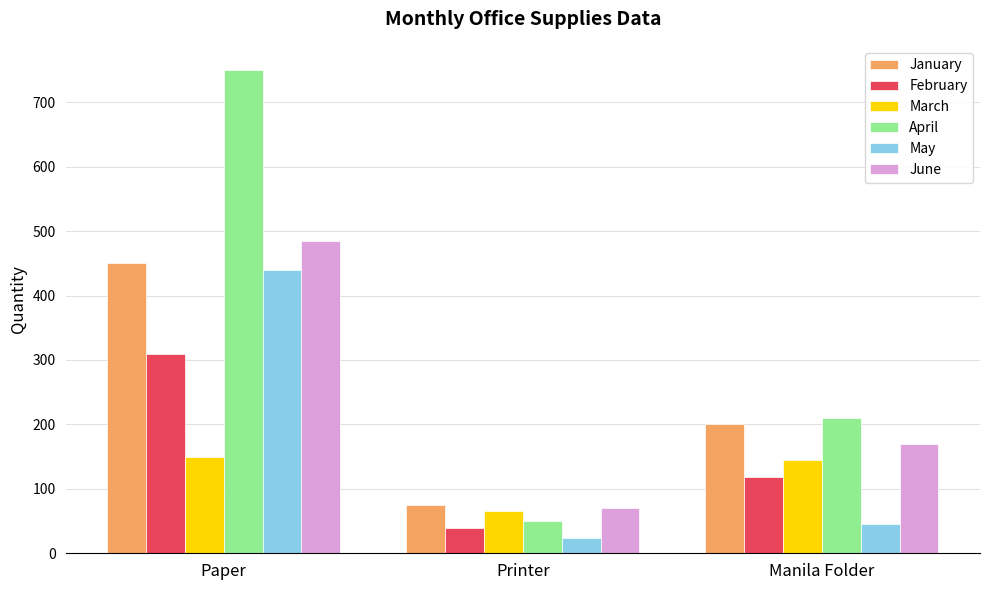

At which category is the sum across all series the highest?

Paper